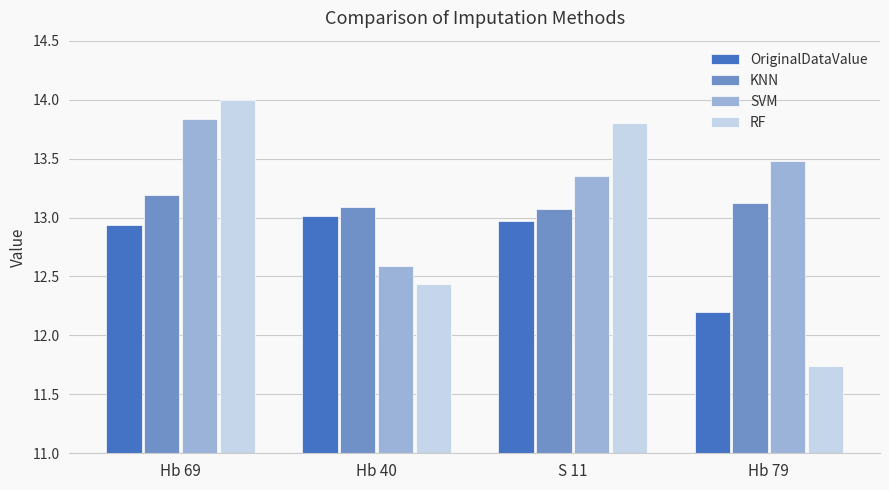

What is the sum of the SVM values at Hb 69 and S 11?

27.2